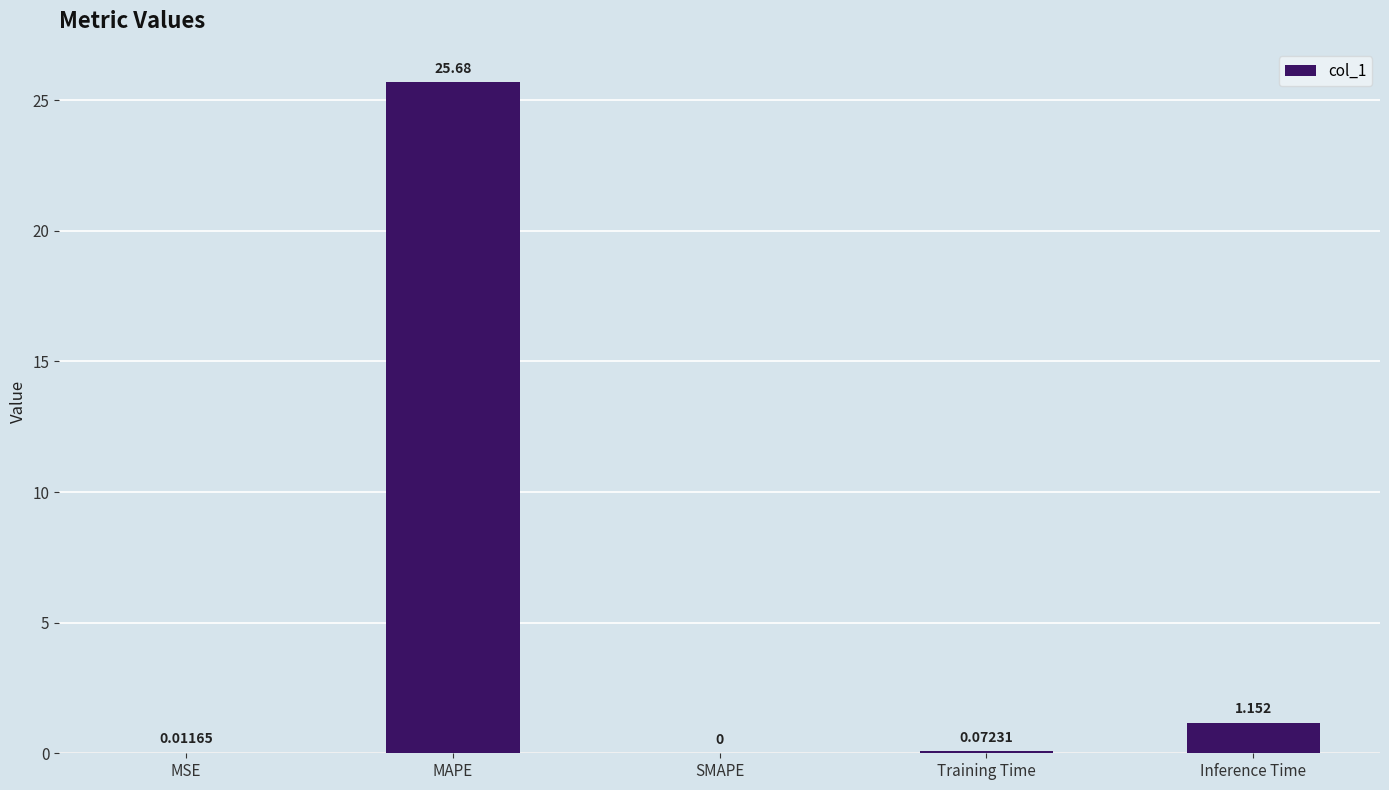

At which label is the value closest to 12?

Inference Time